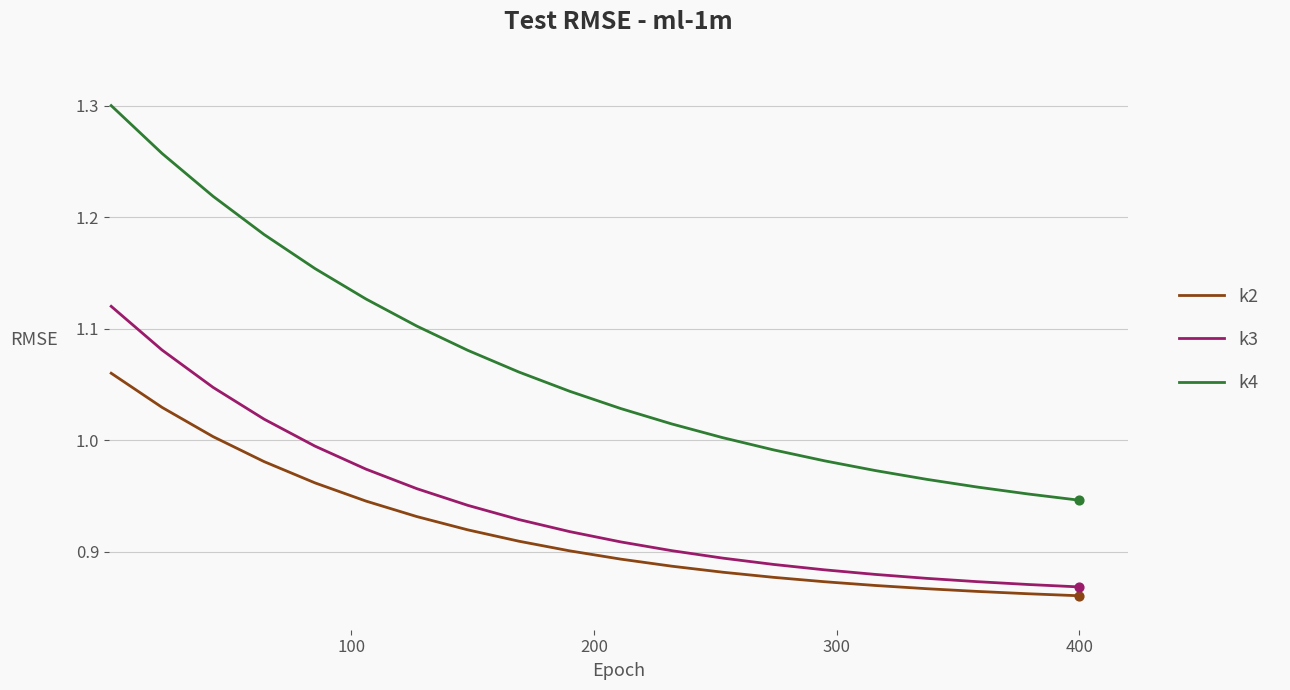

Which series has the largest total across all categories?

k4